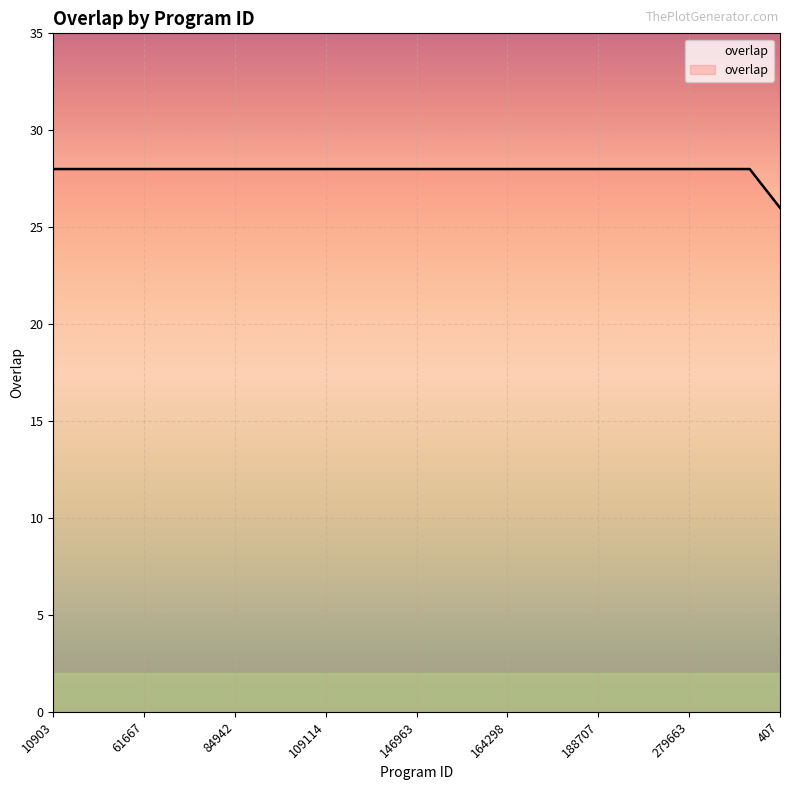

What is the greatest value displayed?

28